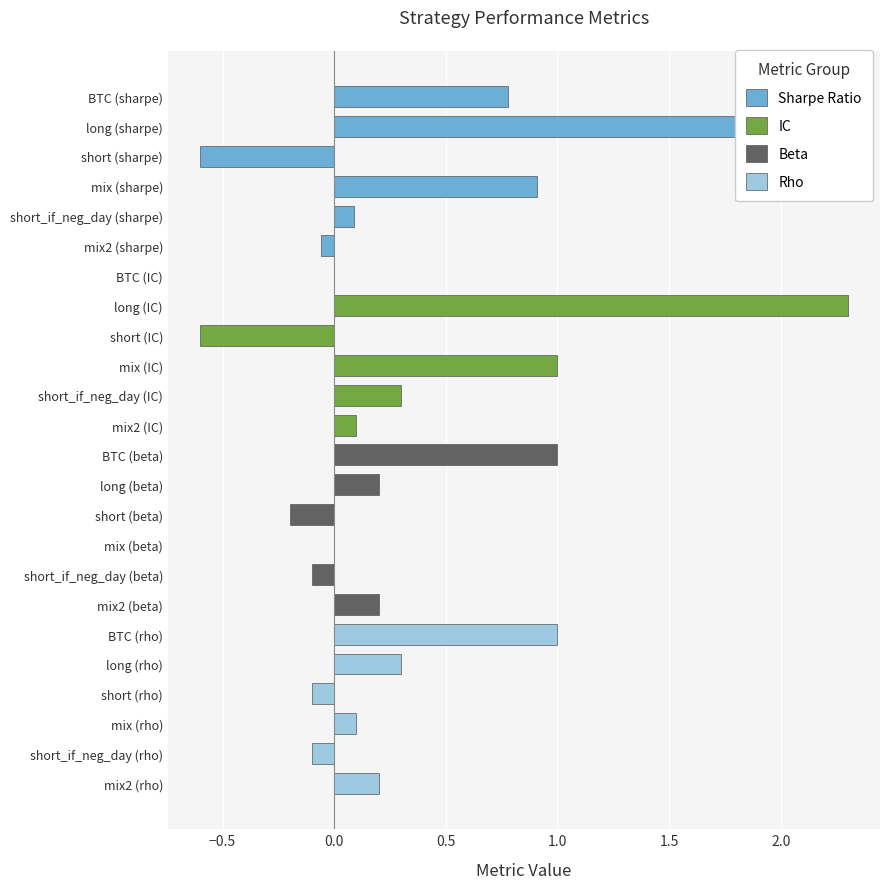

What is the sum of all values?

9.0